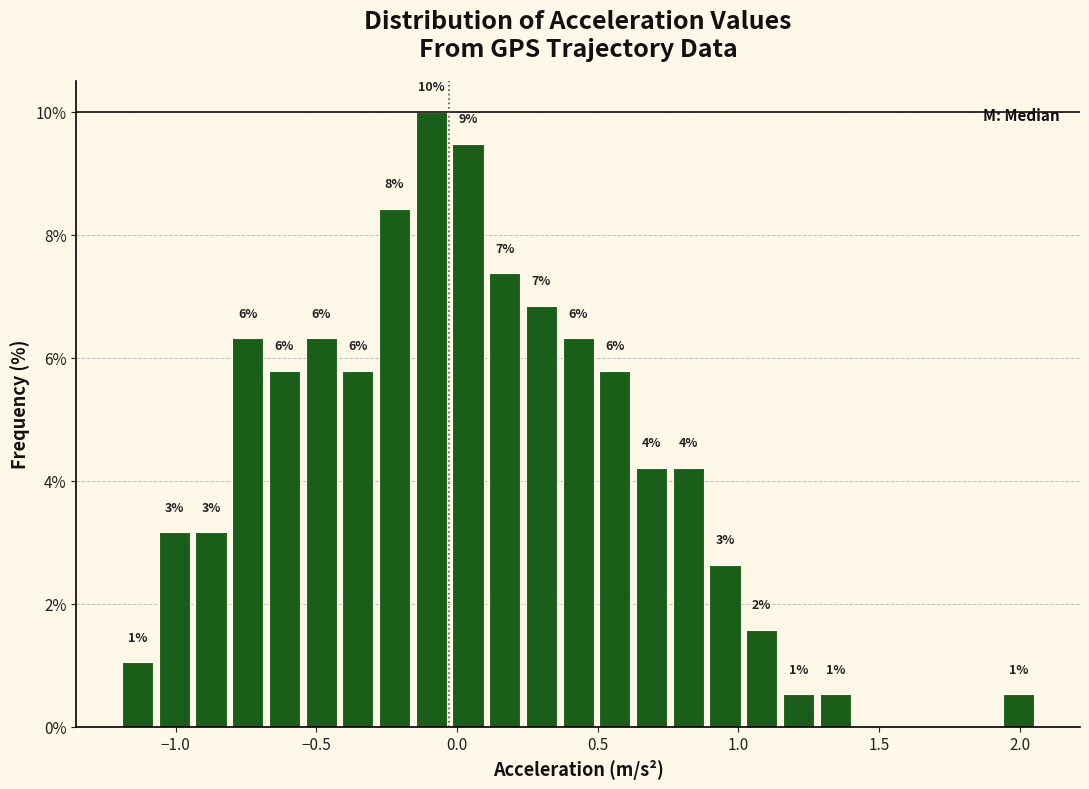

Around what value on the x-axis is the tallest bar? Give the approximate position of its centre, as read against the axis.

-0.10